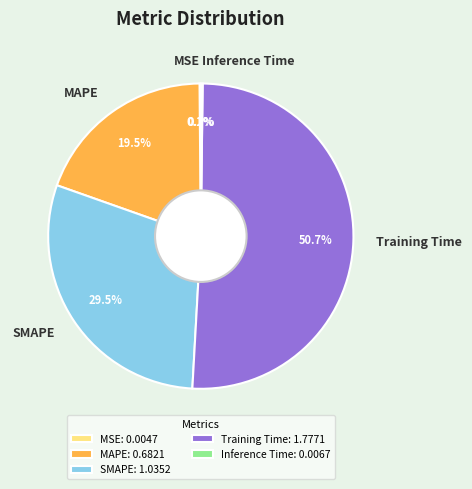

Is there any slice that represents more than half of the pie?

Yes